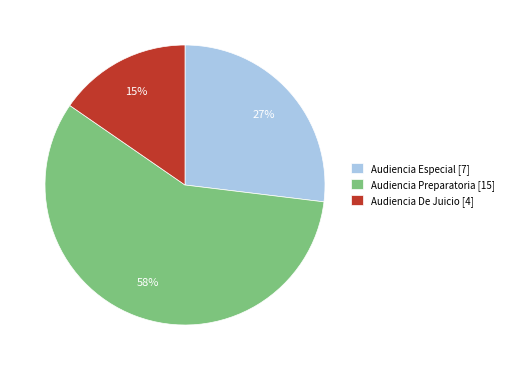

Approximately how many times larger is the value at Audiencia De Juicio [4] compared to Audiencia Especial [7]?

0.6